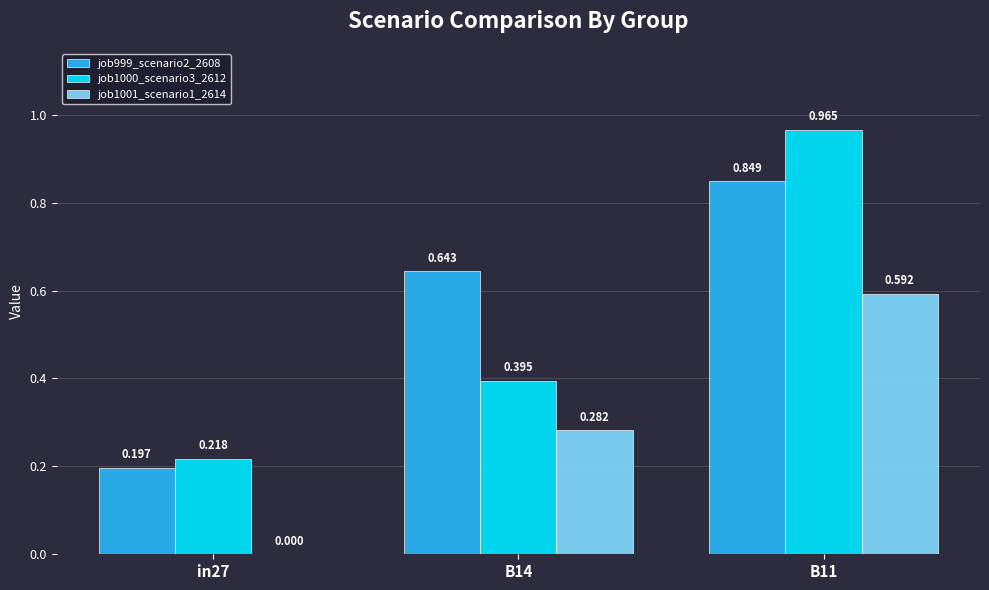

The value of job1001_scenario1_2614 at B11 is 0.6. True or false?

True